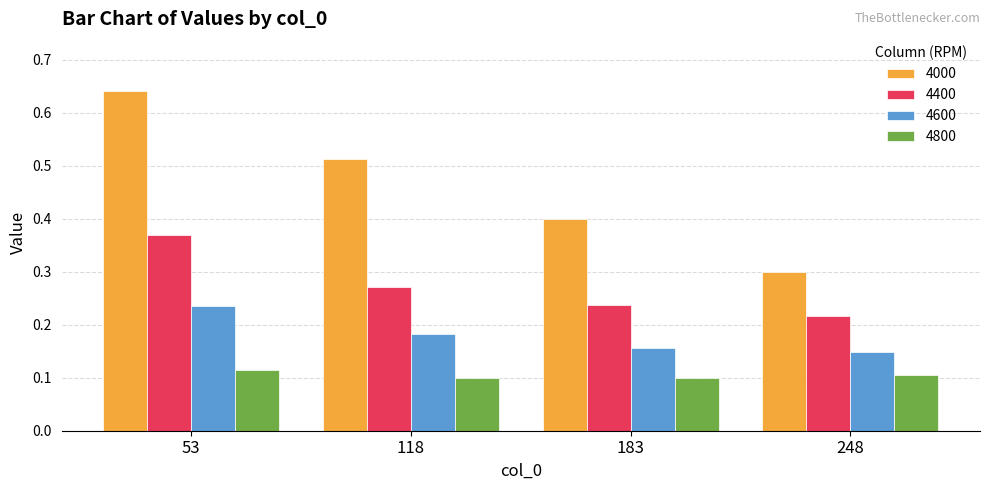

List the series in order of their overall mean, highest first.

4000, 4400, 4600, 4800